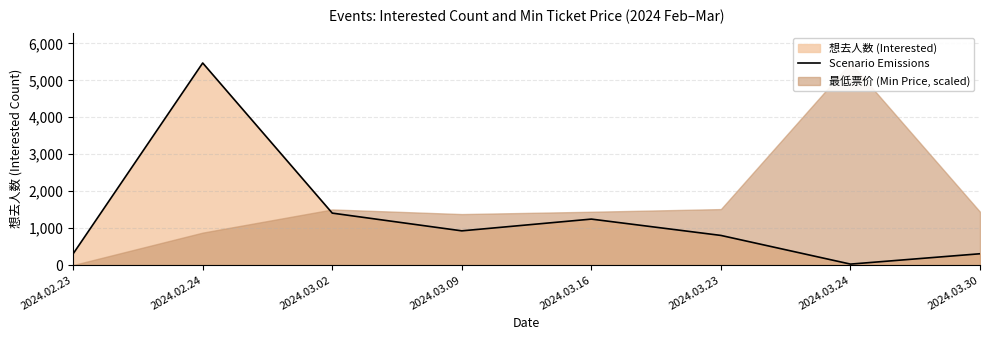

At which label is the value closest to 2747?

2024.03.02